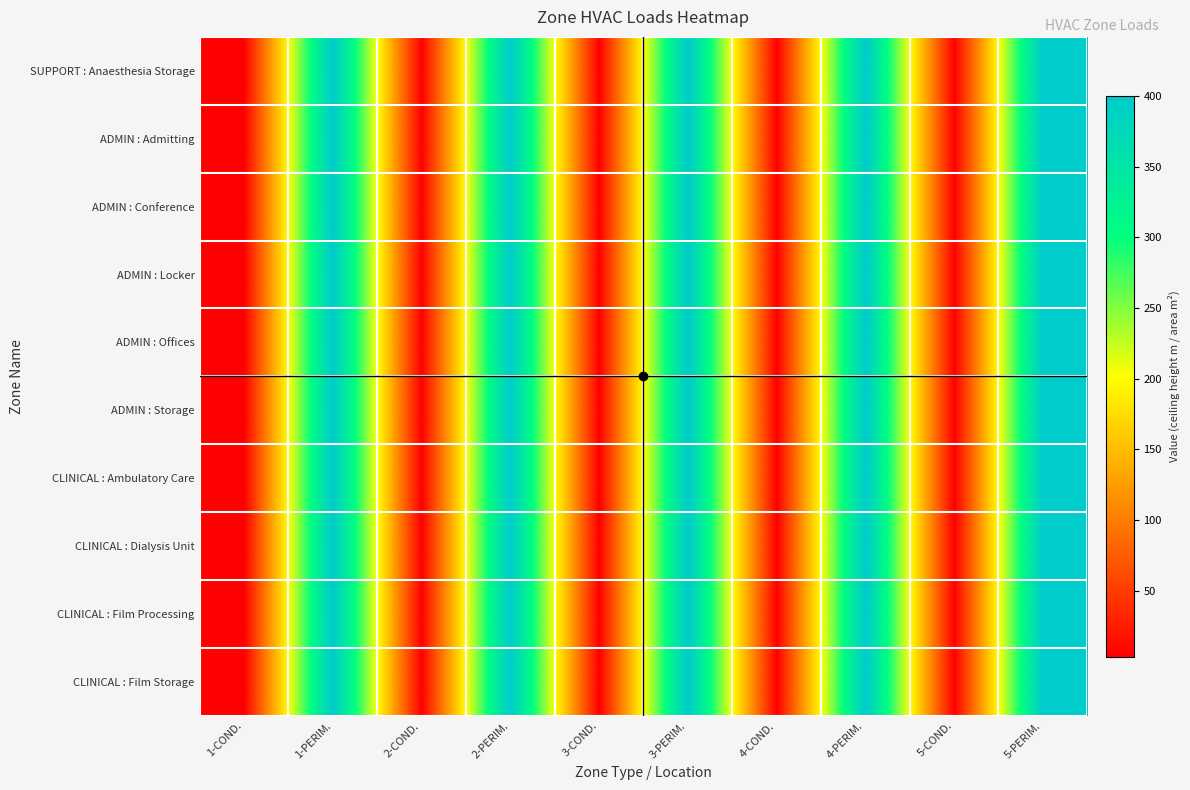

Reading left to right, what are all the values shown in this chart?

SUPPORT : Anaesthesia Storage: 1-COND.=3.2	1-PERIM.=400.0	2-COND.=3.2	2-PERIM.=400.0	3-COND.=3.2	3-PERIM.=400.0	4-COND.=3.2	4-PERIM.=400.0	5-COND.=3.2	5-PERIM.=400.0
ADMIN : Admitting: 1-COND.=3.2	1-PERIM.=400.0	2-COND.=3.2	2-PERIM.=400.0	3-COND.=3.2	3-PERIM.=400.0	4-COND.=3.2	4-PERIM.=400.0	5-COND.=3.2	5-PERIM.=400.0
ADMIN : Conference: 1-COND.=3.2	1-PERIM.=400.0	2-COND.=3.2	2-PERIM.=400.0	3-COND.=3.2	3-PERIM.=400.0	4-COND.=3.2	4-PERIM.=400.0	5-COND.=3.2	5-PERIM.=400.0
ADMIN : Locker: 1-COND.=3.2	1-PERIM.=400.0	2-COND.=3.2	2-PERIM.=400.0	3-COND.=3.2	3-PERIM.=400.0	4-COND.=3.2	4-PERIM.=400.0	5-COND.=3.2	5-PERIM.=400.0
ADMIN : Offices: 1-COND.=3.2	1-PERIM.=400.0	2-COND.=3.2	2-PERIM.=400.0	3-COND.=3.2	3-PERIM.=400.0	4-COND.=3.2	4-PERIM.=400.0	5-COND.=3.2	5-PERIM.=400.0
ADMIN : Storage: 1-COND.=3.2	1-PERIM.=400.0	2-COND.=3.2	2-PERIM.=400.0	3-COND.=3.2	3-PERIM.=400.0	4-COND.=3.2	4-PERIM.=400.0	5-COND.=3.2	5-PERIM.=400.0
CLINICAL : Ambulatory Care: 1-COND.=3.2	1-PERIM.=400.0	2-COND.=3.2	2-PERIM.=400.0	3-COND.=3.2	3-PERIM.=400.0	4-COND.=3.2	4-PERIM.=400.0	5-COND.=3.2	5-PERIM.=400.0
CLINICAL : Dialysis Unit: 1-COND.=3.2	1-PERIM.=400.0	2-COND.=3.2	2-PERIM.=400.0	3-COND.=3.2	3-PERIM.=400.0	4-COND.=3.2	4-PERIM.=400.0	5-COND.=3.2	5-PERIM.=400.0
CLINICAL : Film Processing: 1-COND.=3.2	1-PERIM.=400.0	2-COND.=3.2	2-PERIM.=400.0	3-COND.=3.2	3-PERIM.=400.0	4-COND.=3.2	4-PERIM.=400.0	5-COND.=3.2	5-PERIM.=400.0
CLINICAL : Film Storage: 1-COND.=3.2	1-PERIM.=400.0	2-COND.=3.2	2-PERIM.=400.0	3-COND.=3.2	3-PERIM.=400.0	4-COND.=3.2	4-PERIM.=400.0	5-COND.=3.2	5-PERIM.=400.0